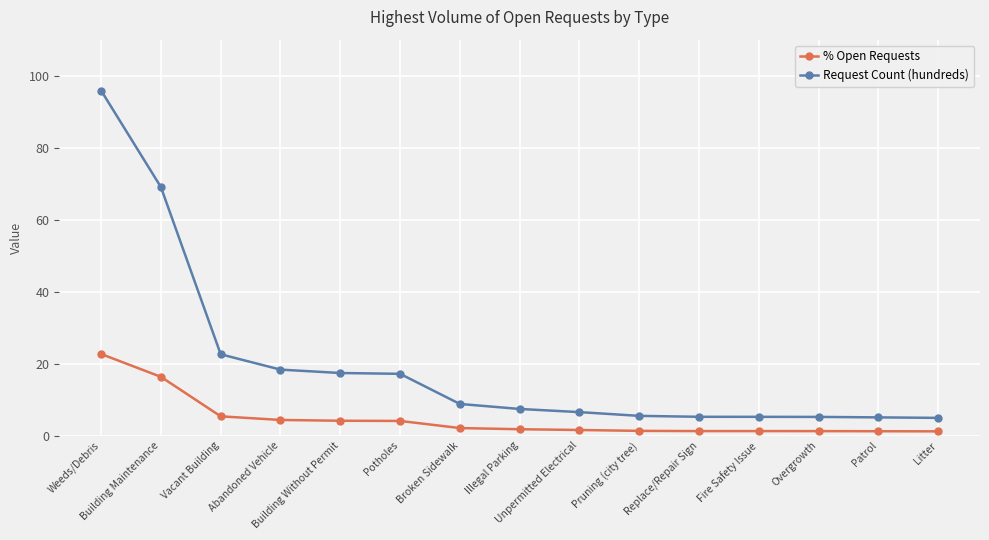

What is the sum of the Request Count (hundreds) values at Illegal Parking and Weeds/Debris?

103.2